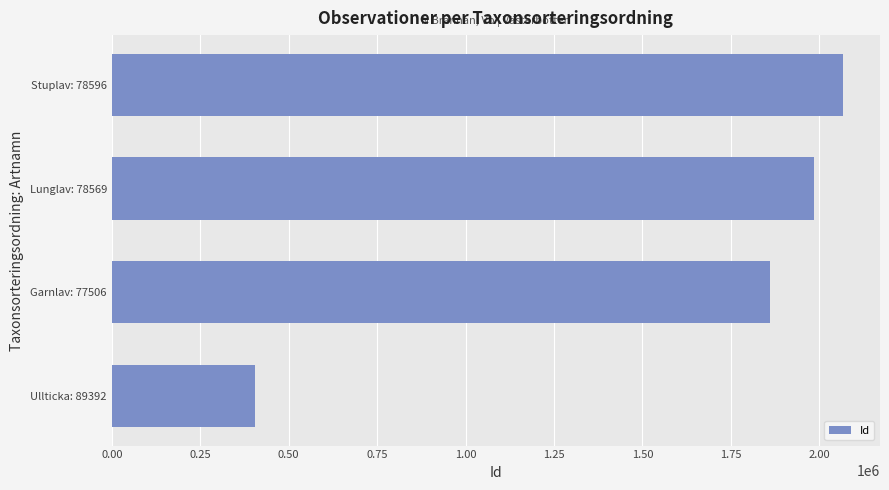

What is the ratio of the value at 1.00 to the value at 0.75?

1.0